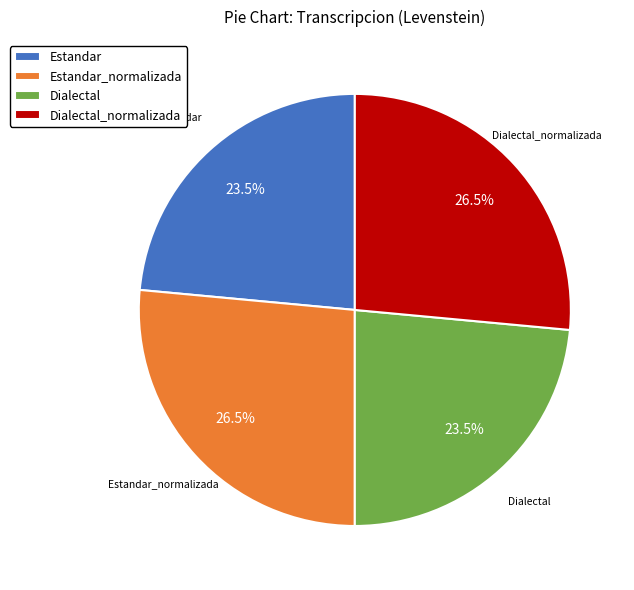

Is it true that Estandar_normalizada is 14% of the pie?

False